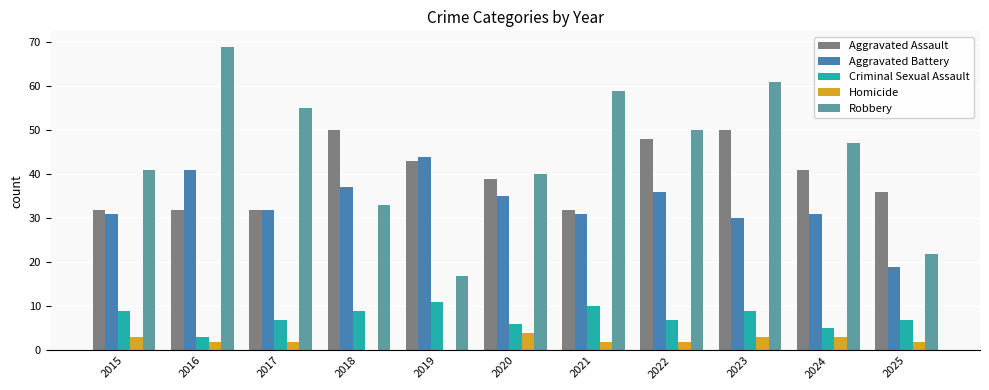

Between 2015 and 2016, which series saw the biggest shift?

Robbery